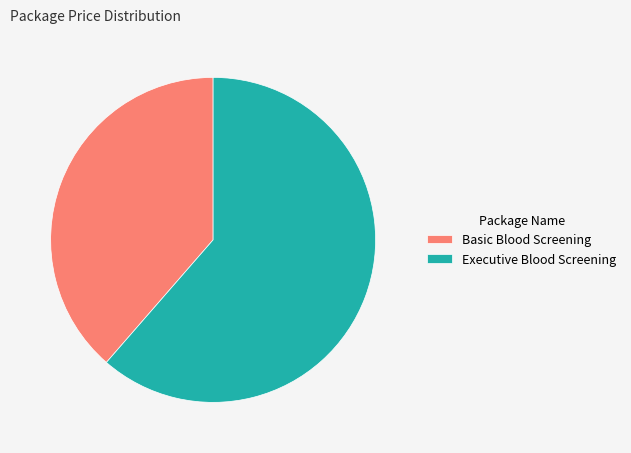

Which has a higher value, Executive Blood Screening or Basic Blood Screening?

Executive Blood Screening